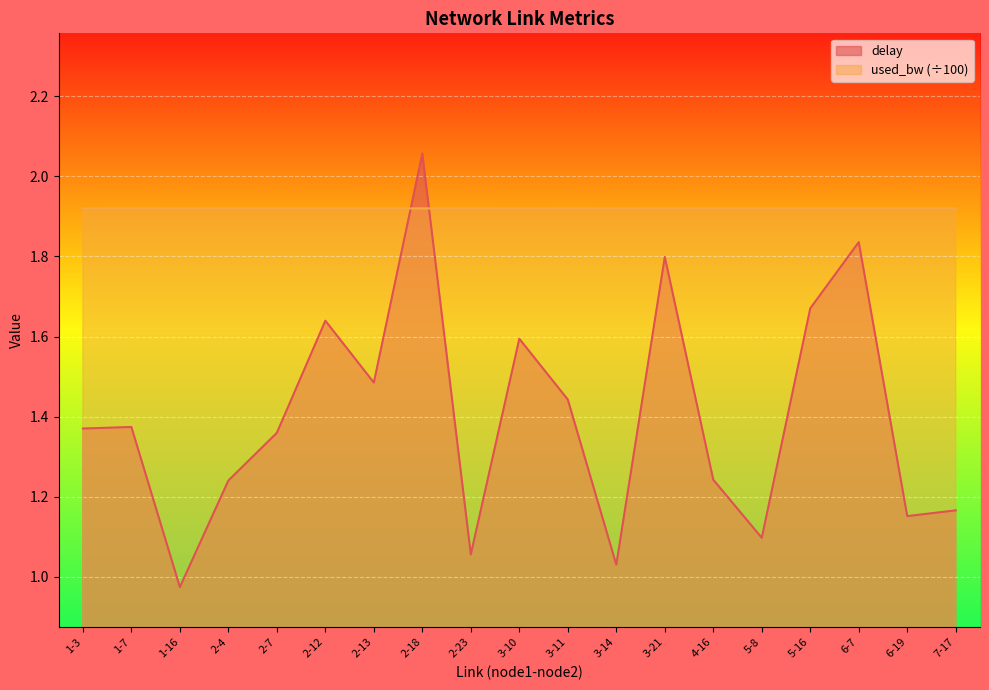

Where does the delay series first go above 1?

1-3